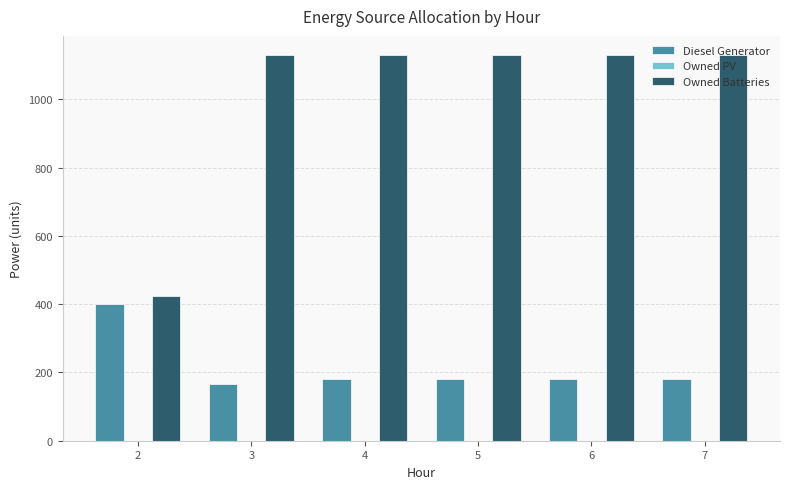

What is the difference between the maximum and minimum values in the Owned Batteries series?

704